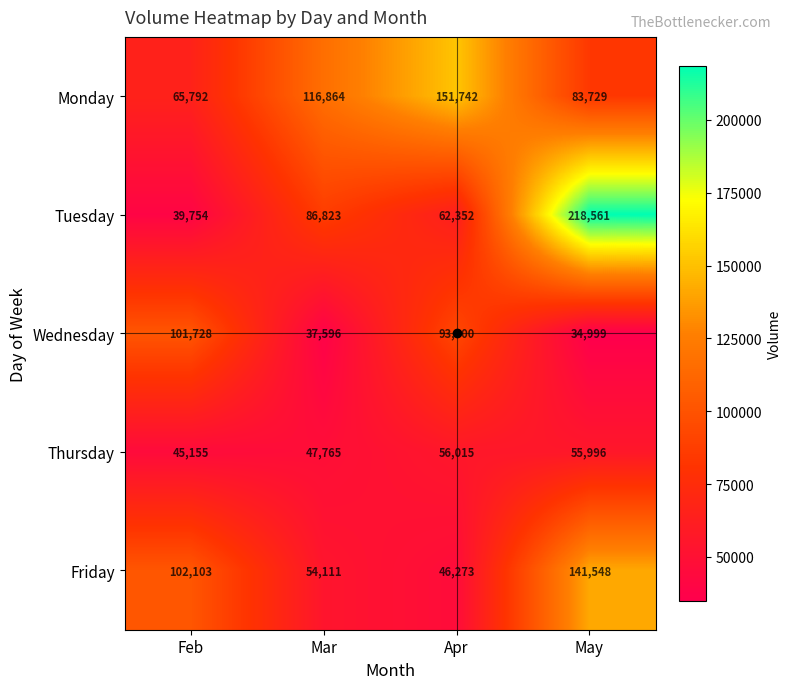

At Apr, list the series in order from largest to smallest.

Monday, Wednesday, Tuesday, Thursday, Friday